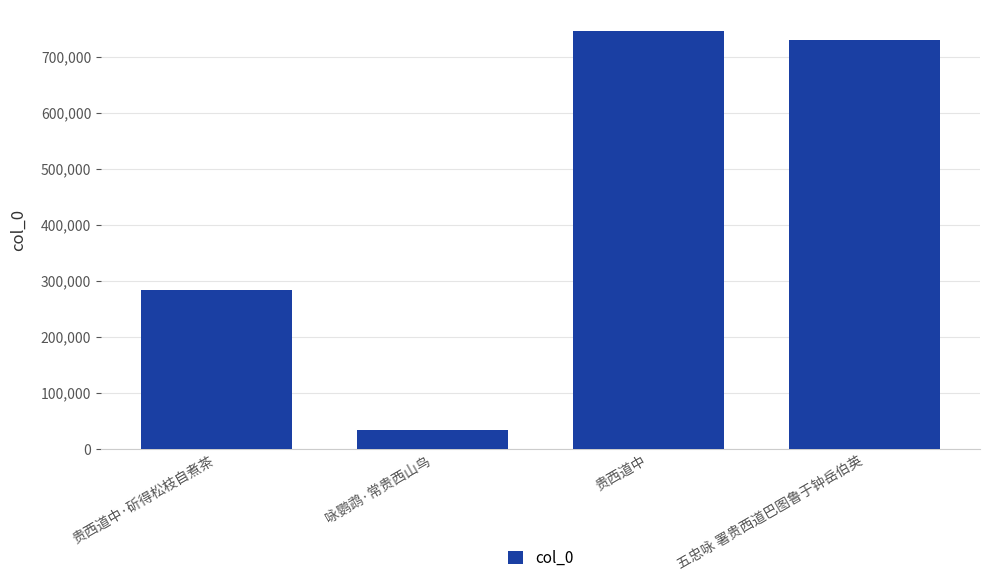

Reading left to right, what are all the values shown in this chart?

贵西道中·斫得松枝自煮茶=283714	咏鹦鹉·常贵西山鸟=33578	贵西道中=746735	五忠咏 署贵西道巴图鲁于钟岳伯英=730316